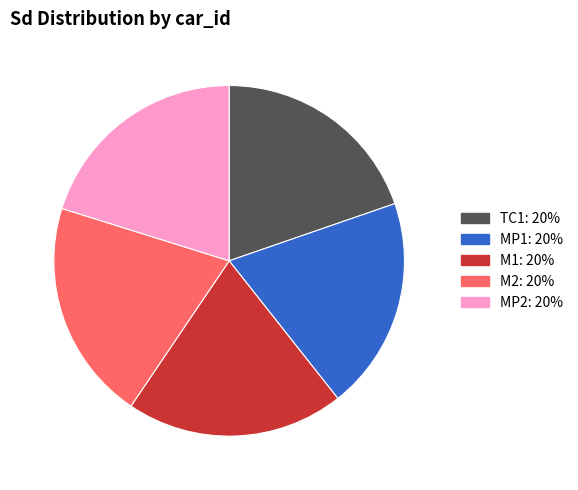

Is there any slice that represents more than half of the pie?

No